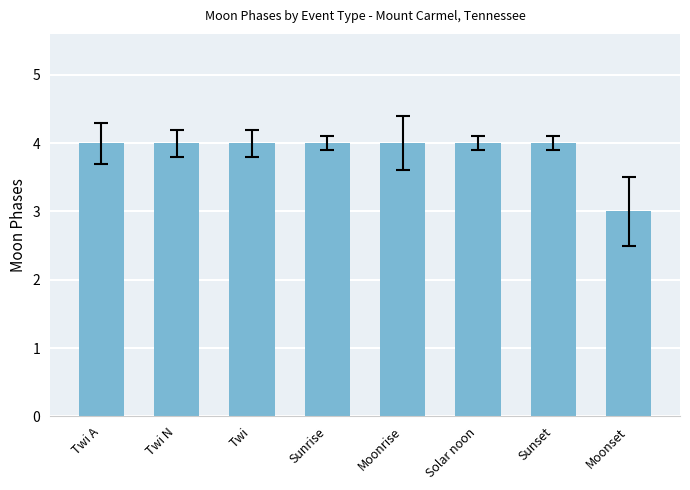

Reading left to right, transcribe all the data shown in this chart.

Twi A=4	Twi N=4	Twi=4	Sunrise=4	Moonrise=4	Solar noon=4	Sunset=4	Moonset=3